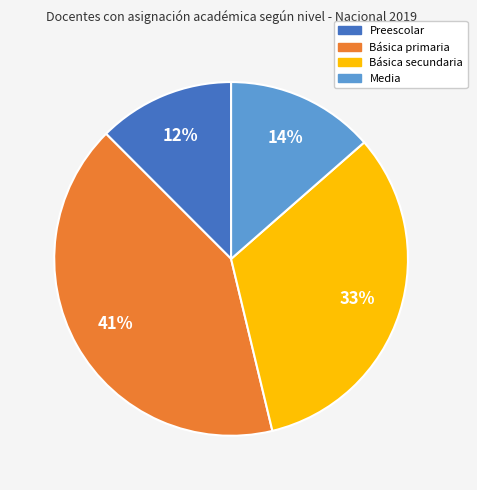

Rank the categories by value from highest to lowest.

Básica primaria, Básica secundaria, Media, Preescolar